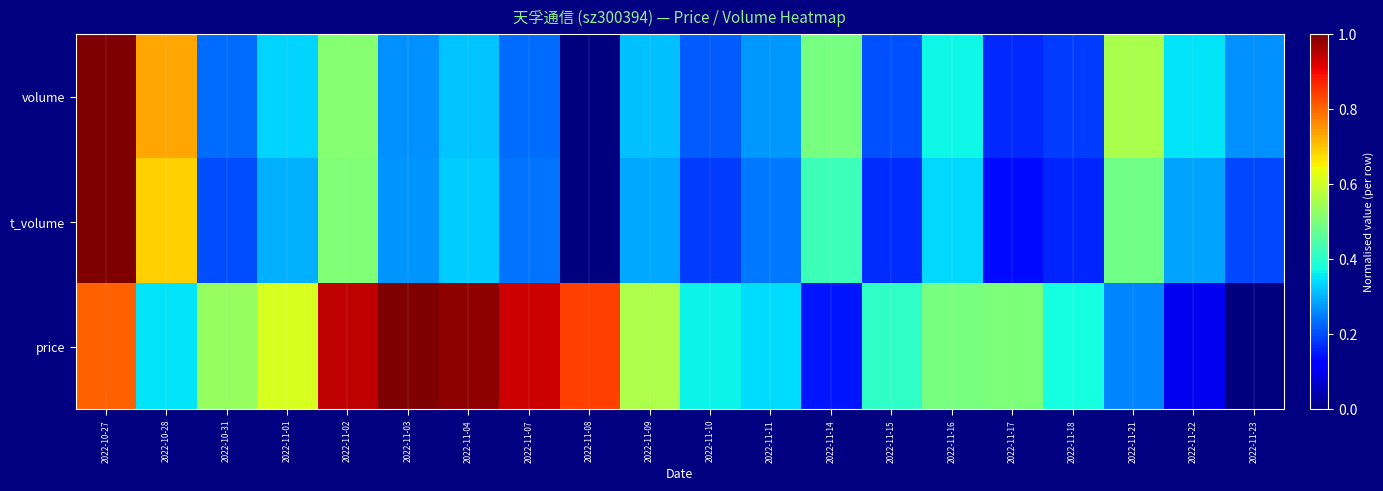

At which category is the sum across all series the highest?

2022-10-27